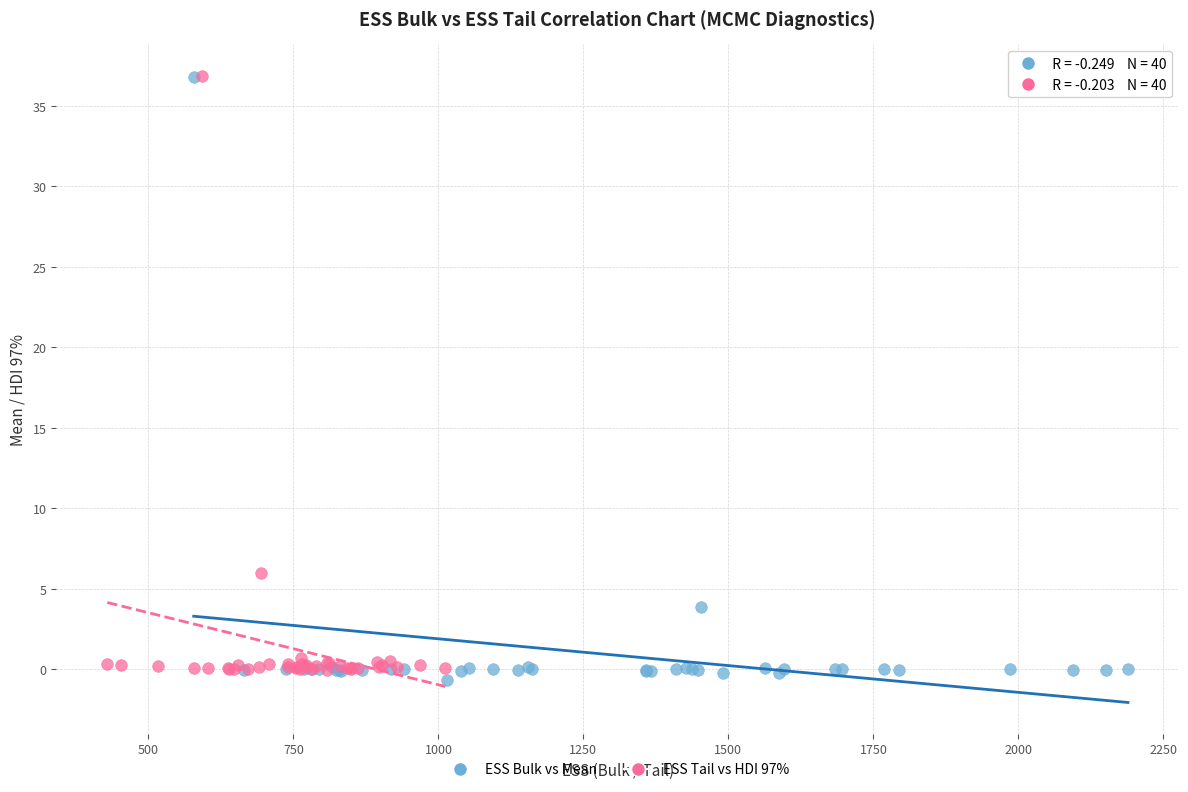

What are all the series names shown in the legend?

ESS Bulk vs Mean, ESS Tail vs HDI 97%